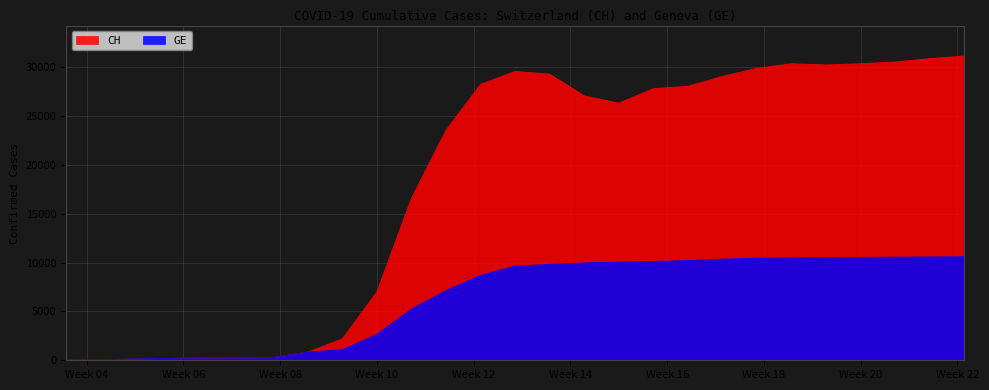

At how many categories does at least one series exceed 18464?

16